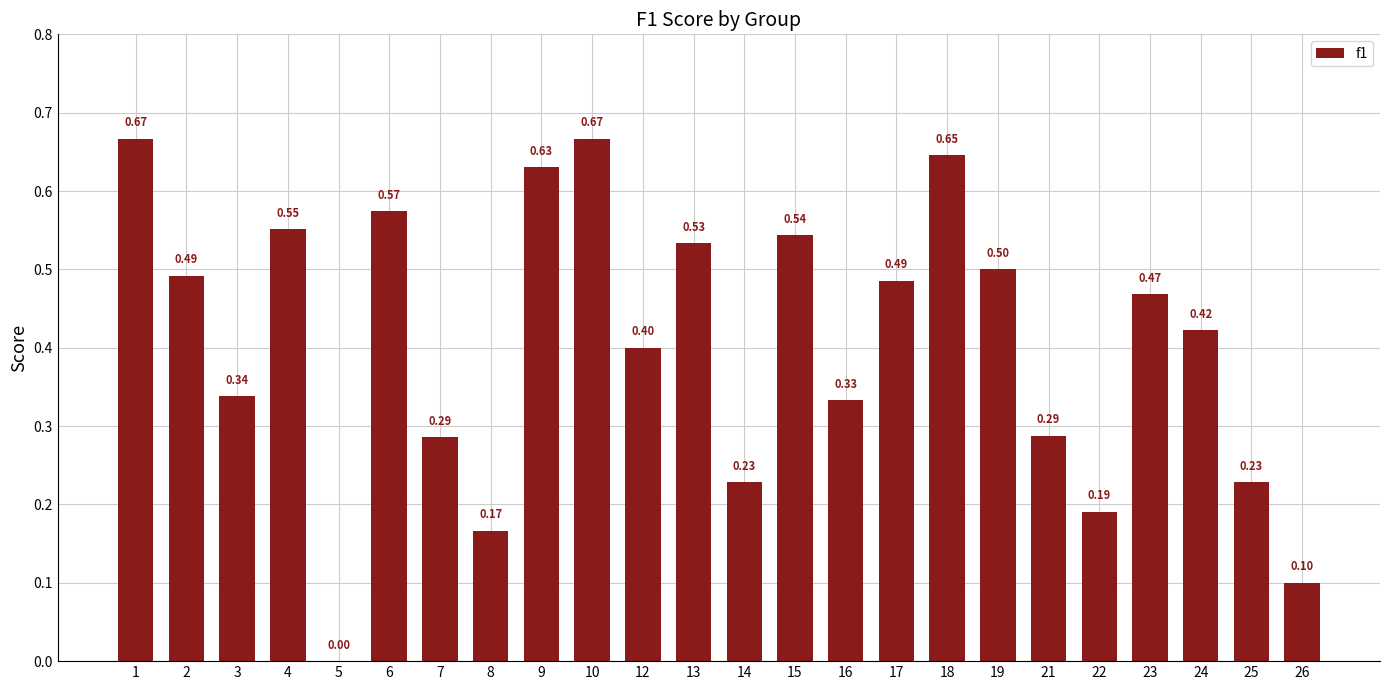

What is the change in value from 5 to 22?

+0.2